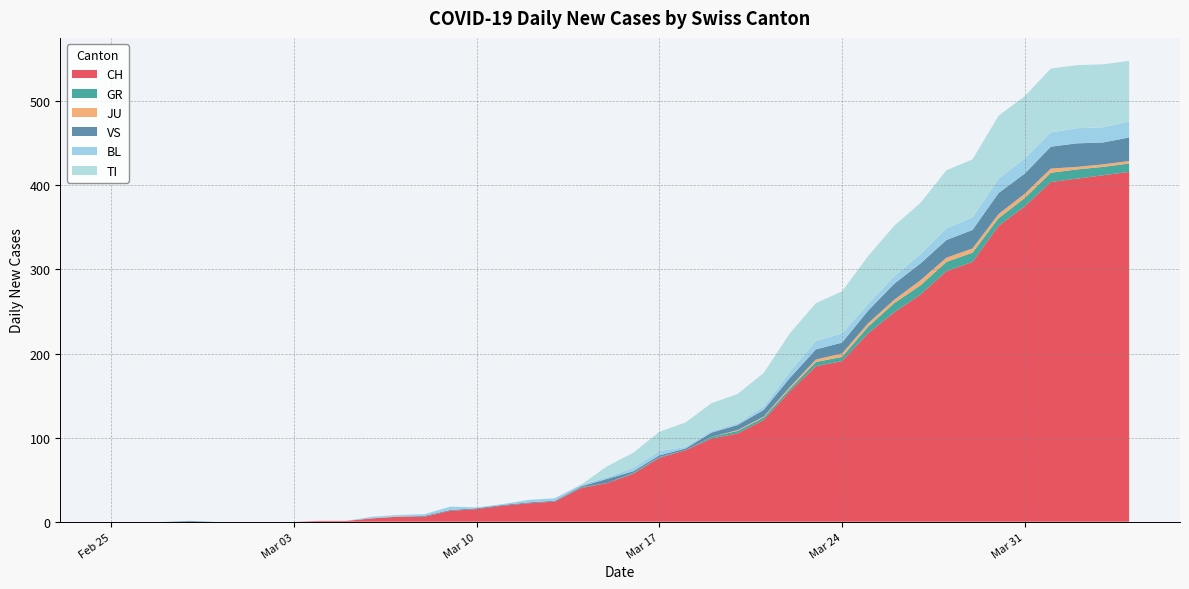

Reading left to right, what are all the values shown in this chart?

CH: 0	0	0	0	0	0	0	0	1	1	4	6	6	13	15	19	22	24	40	46	57	76	85	99	105	121	155	185	191	224	249	270	298	309	352	375	404	408	412	416
GR: 0	0	0	0	0	0	0	0	0	0	0	0	0	0	0	0	0	0	1	0	1	1	0	2	3	3	3	5	5	8	11	11	11	11	9	10	11	11	10	10
JU: 0	0	0	0	0	0	0	0	0	0	0	0	0	0	0	0	0	0	0	0	0	0	0	0	1	1	2	3	4	4	4	6	5	5	5	5	5	3	3	3
VS: 0	0	0	1	0	0	0	0	0	0	0	0	1	1	1	1	1	1	1	5	2	2	2	5	6	8	11	12	13	15	19	20	21	22	25	24	26	28	26	28
BL: 0	0	0	0	0	0	0	0	0	0	2	2	2	4	1	1	3	3	2	2	4	5	2	2	2	4	7	10	11	8	9	11	14	15	17	18	17	18	18	19
TI: 0	0	0	0	0	0	0	0	0	0	0	0	0	0	0	0	0	0	0	13	18	23	29	33	35	40	46	45	50	57	60	61	69	69	75	74	76	75	75	72